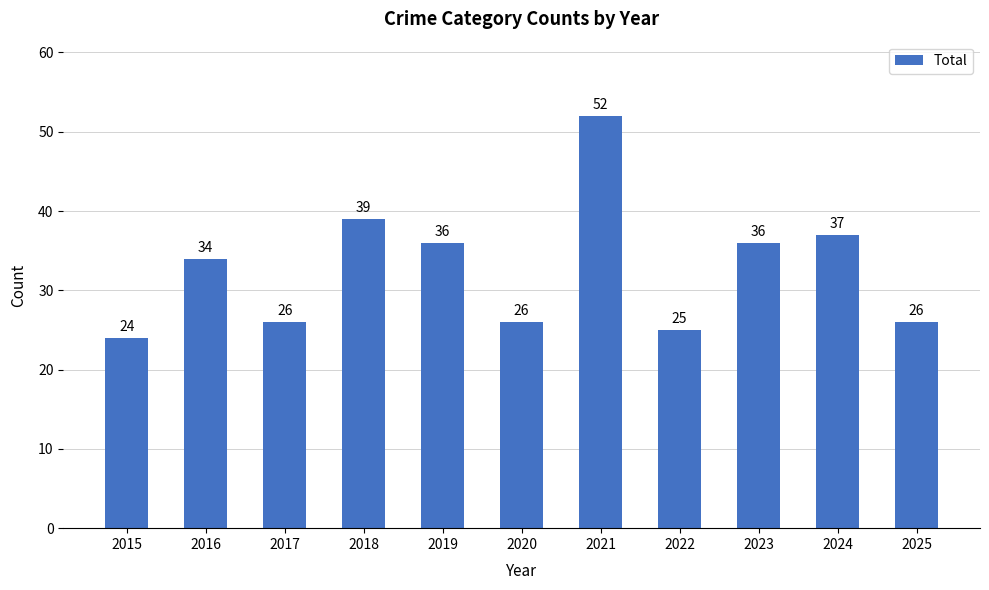

What is the minimum value shown in the chart?

24